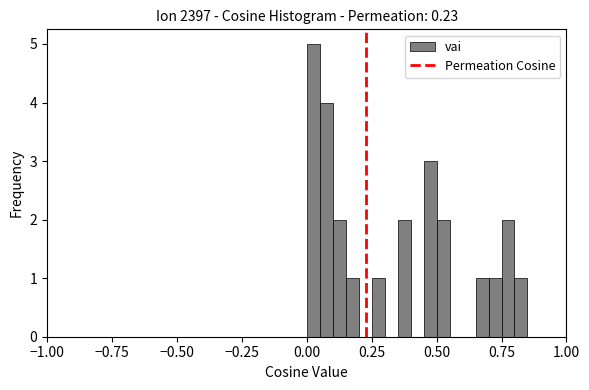

Around what value on the x-axis is the tallest bar? Give the approximate position of its centre, as read against the axis.

0.05